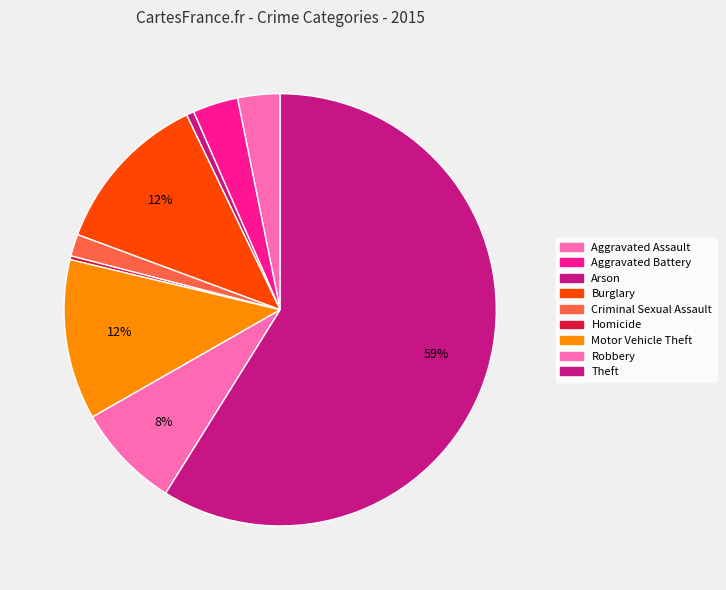

What is the change in value from Arson to Criminal Sexual Assault?

+19